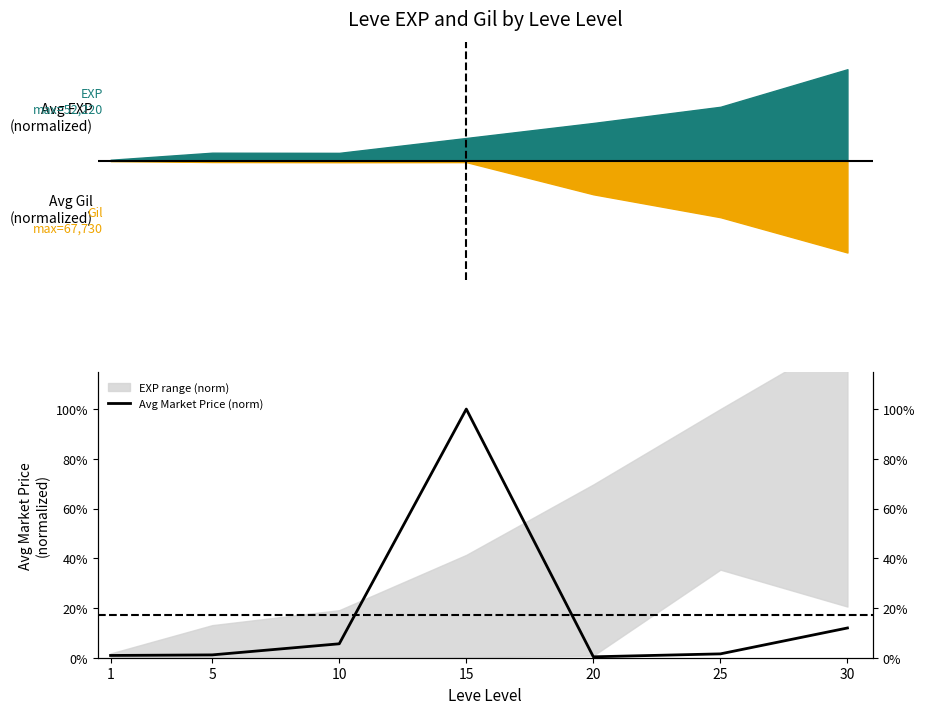

At which label is the value closest to 0?

20